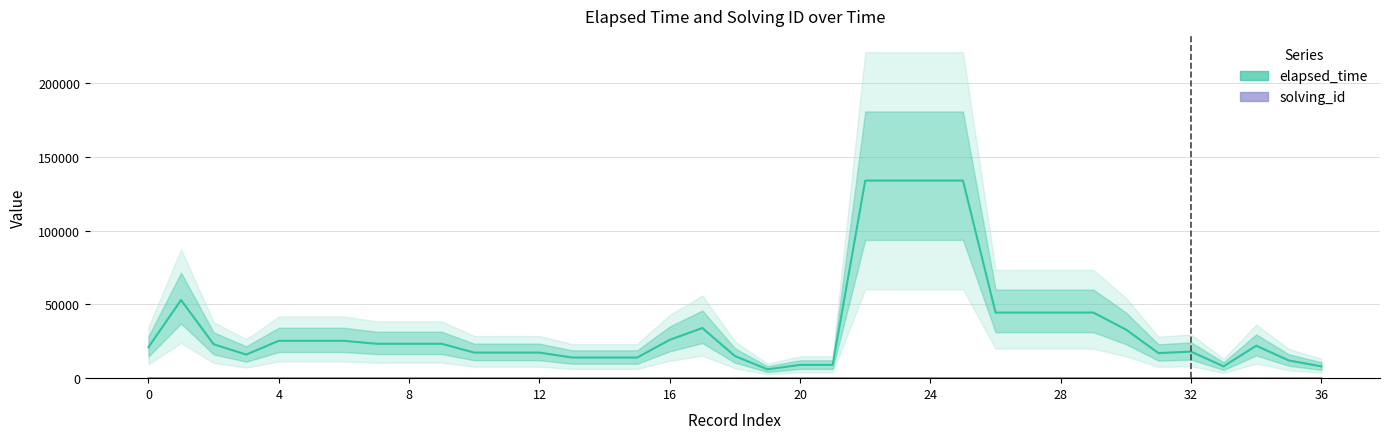

At 34, list the series in order from smallest to largest.

solving_id, elapsed_time